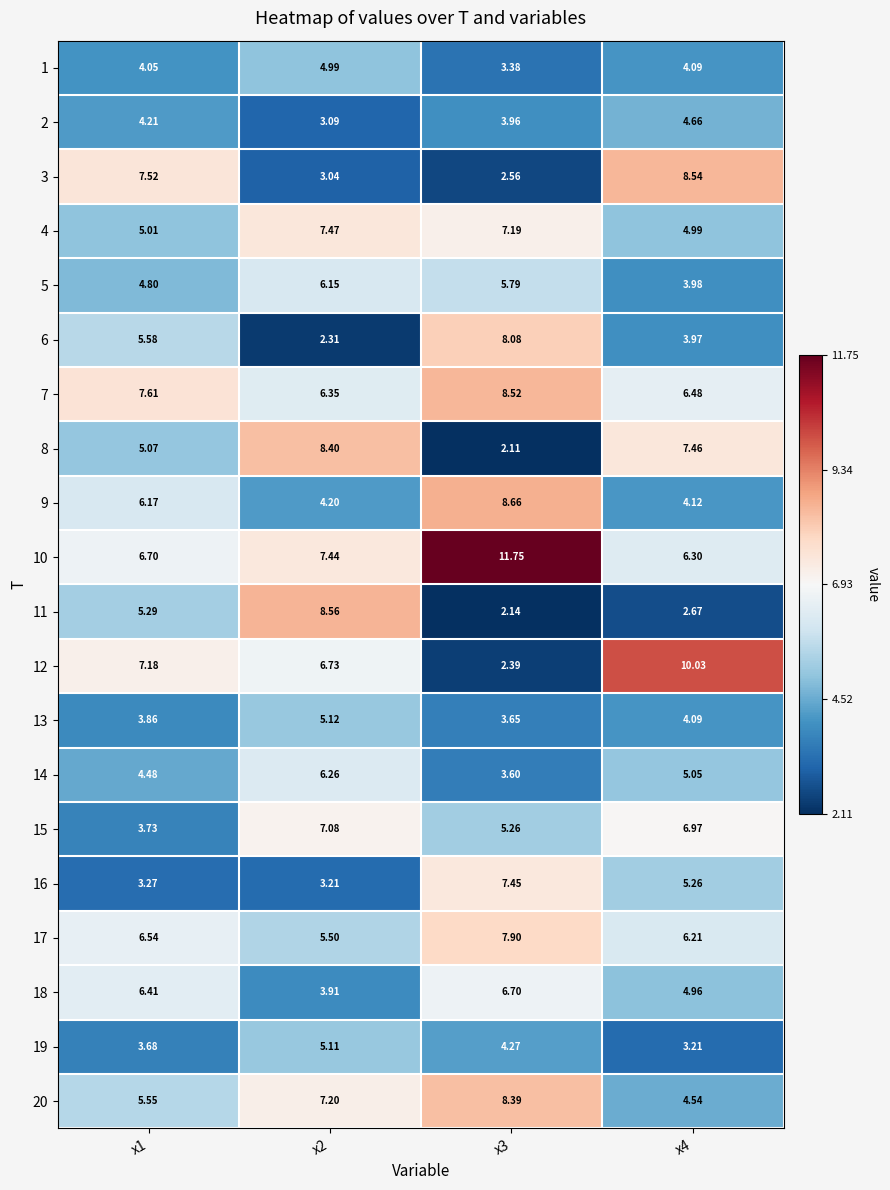

Is the value of 20 at x1 greater than the value of 4 at x1?

Yes